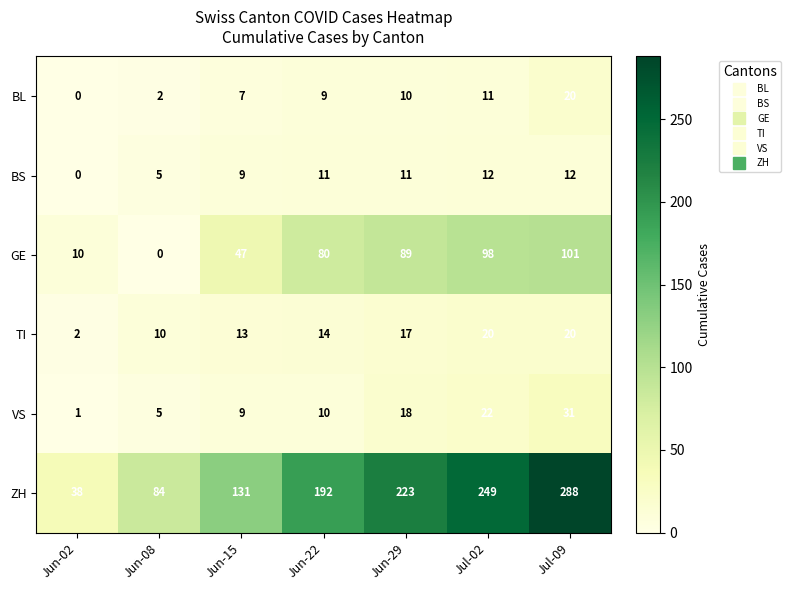

What is the sum of all GE values?

425